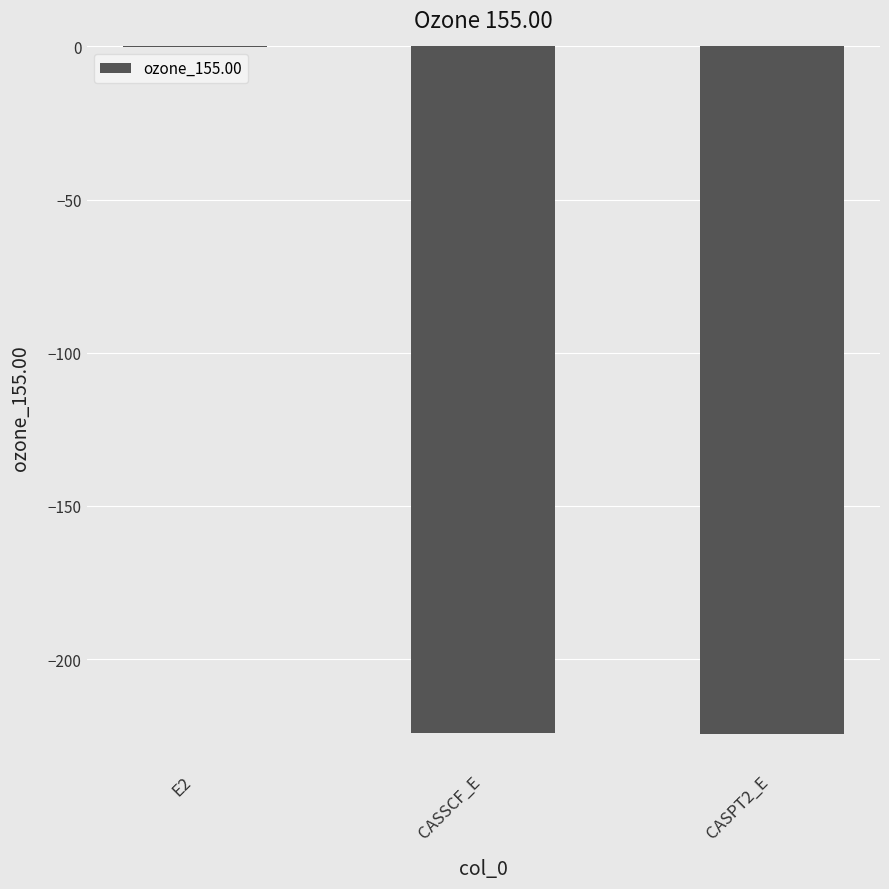

What is the sum of all values?

-448.8